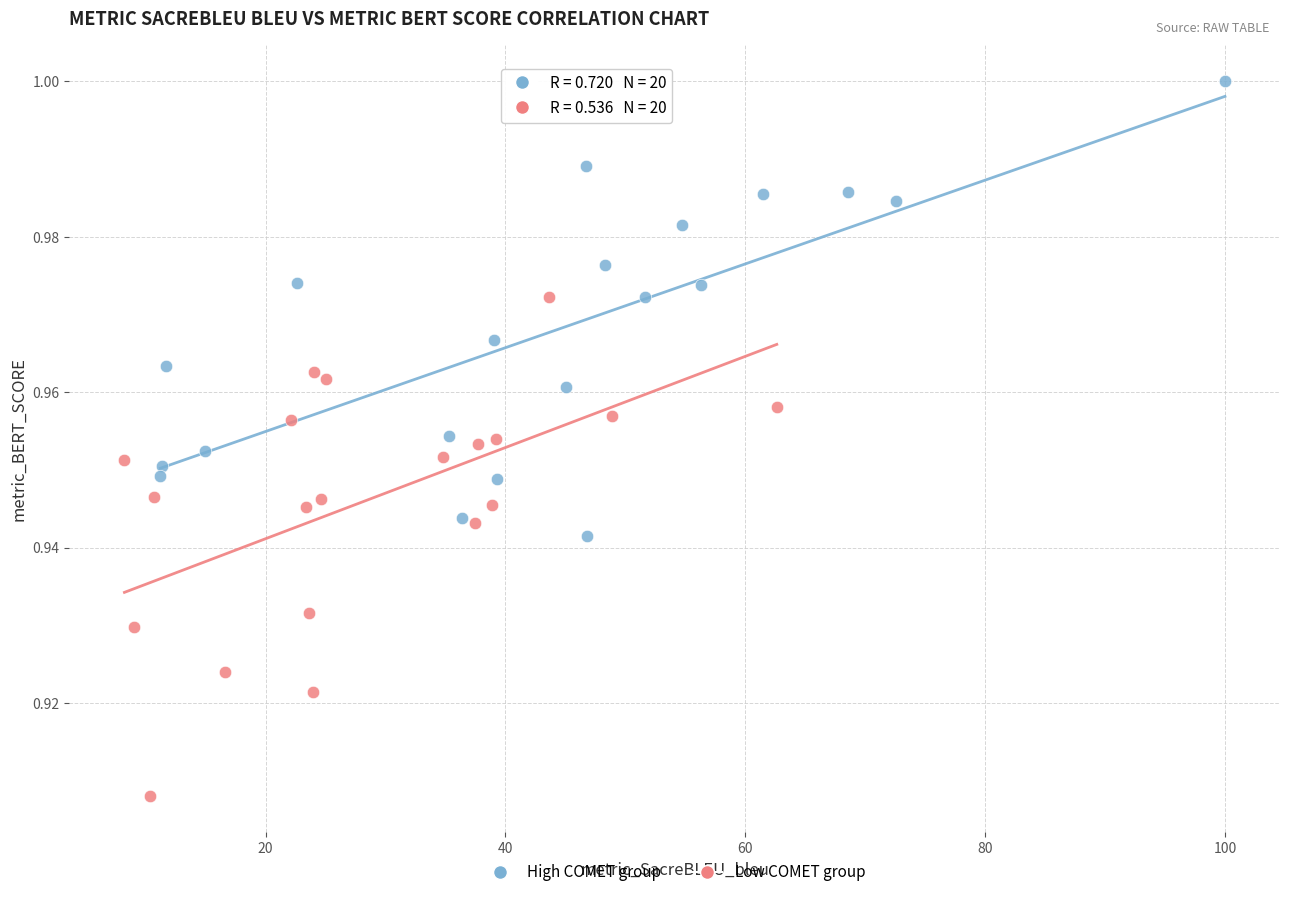

Which series reaches the minimum Y coordinate?

Low COMET group